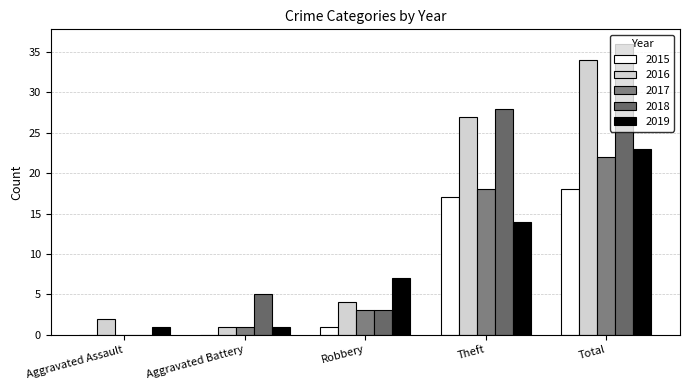

Count the number of categories in the chart.

5